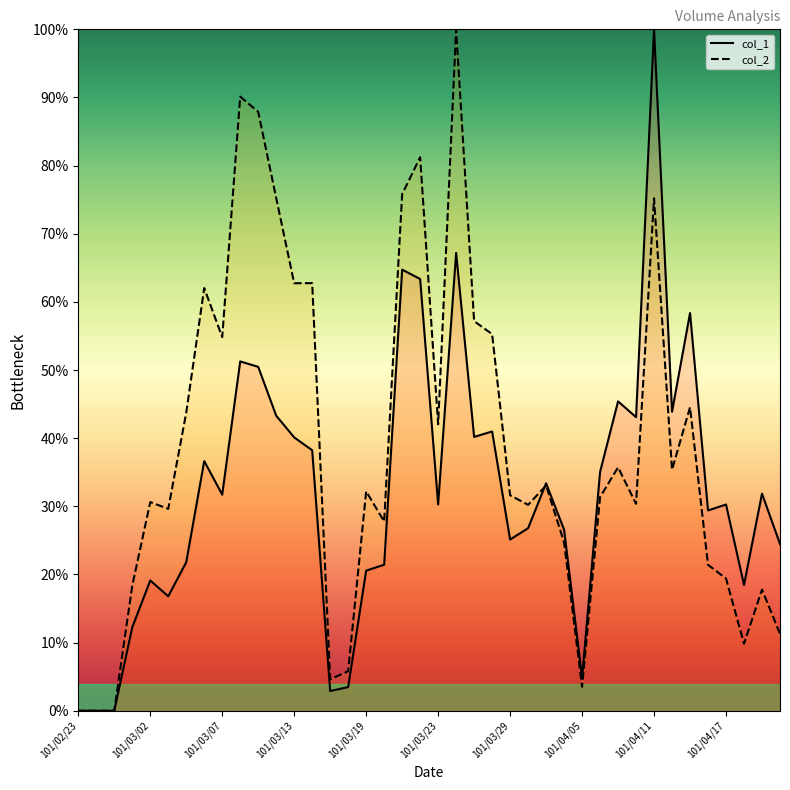

How many distinct data groups are displayed?

2